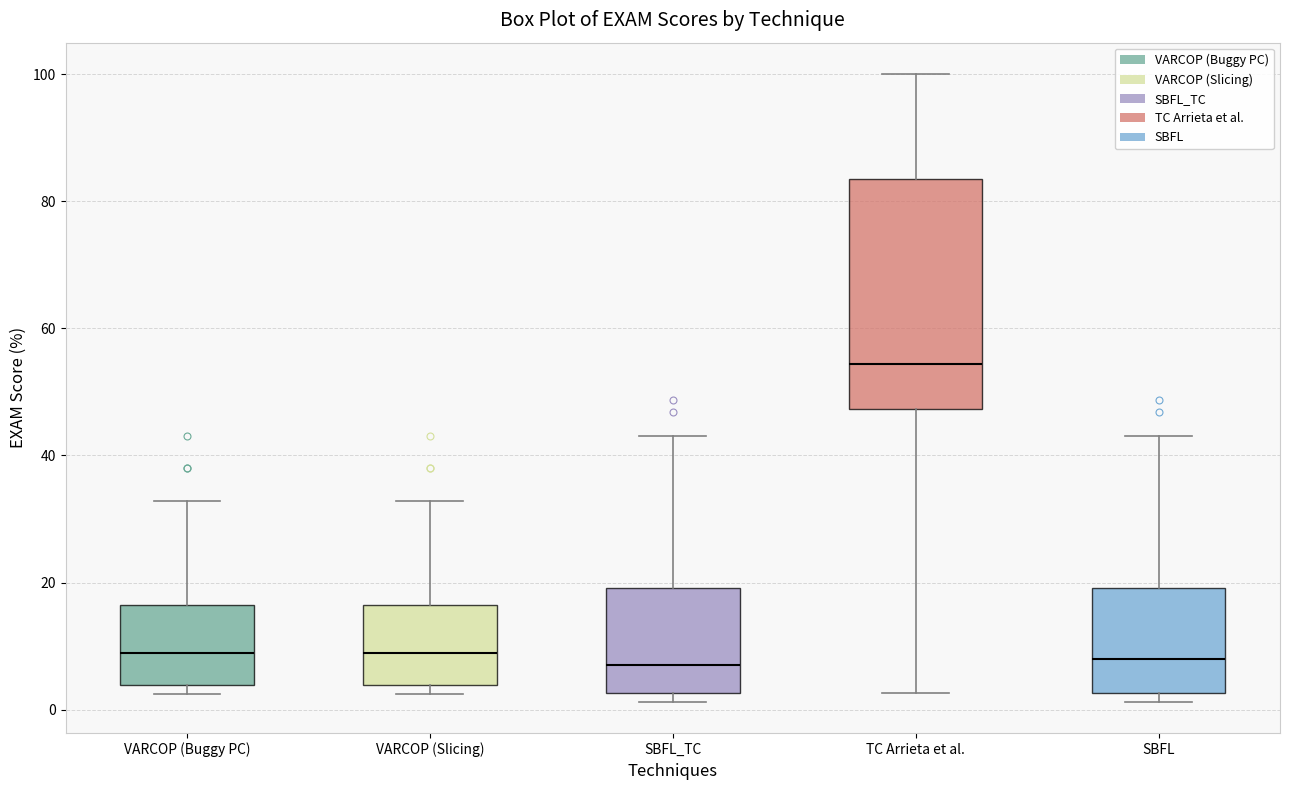

Reading left to right, transcribe this box plot: for each box, give where its median line is, the range the box spans, and where its two whiskers end, as read against the y-axis. The values are not printed on the chart, so give them approximately, as read against the axis.

VARCOP (Buggy PC): median 8, box 4 to 16, whiskers 2 to 32
VARCOP (Slicing): median 8, box 4 to 16, whiskers 2 to 32
SBFL_TC: median 8, box 2 to 20, whiskers 2 (just below the box's lower edge) to 44
TC Arrieta et al.: median 54, box 48 to 84, whiskers 2 to 100
SBFL: median 8, box 2 to 20, whiskers 2 (just below the box's lower edge) to 44